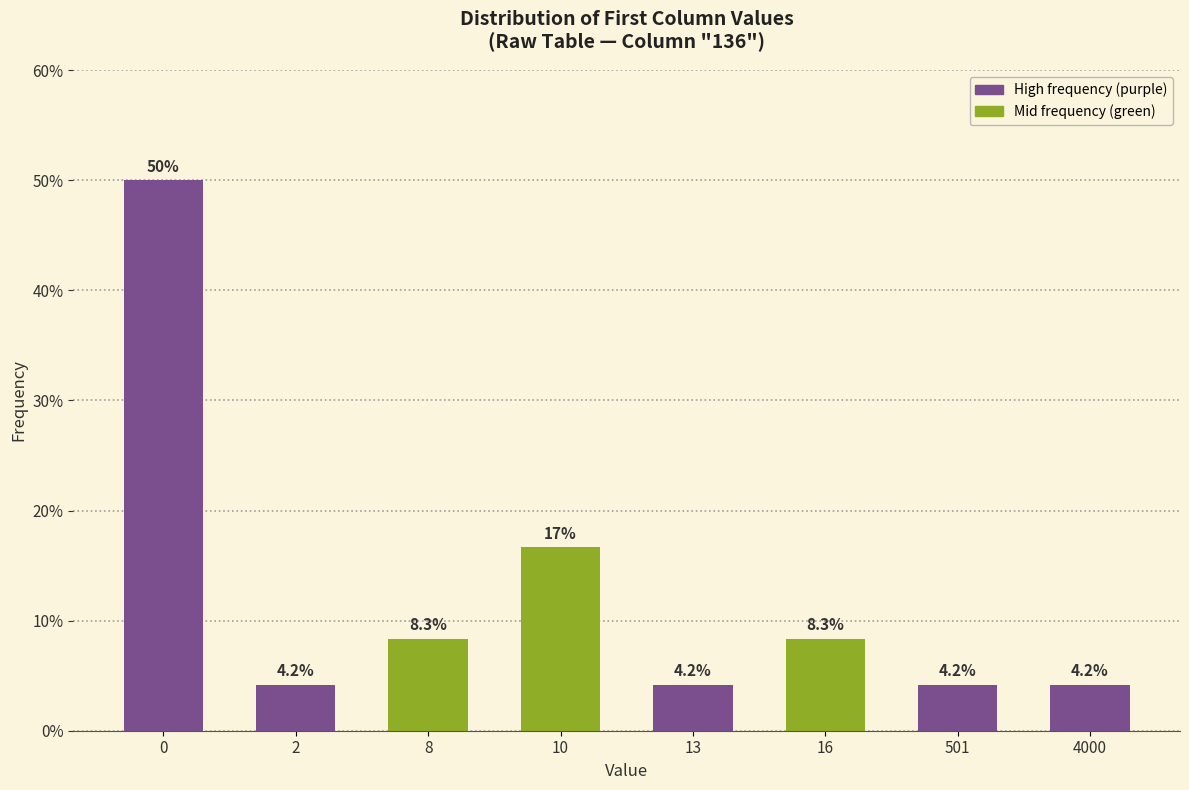

Reading left to right, transcribe all the data shown in this chart.

0=50.0	2=4.2	8=8.3	10=16.7	13=4.2	16=8.3	501=4.2	4000=4.2